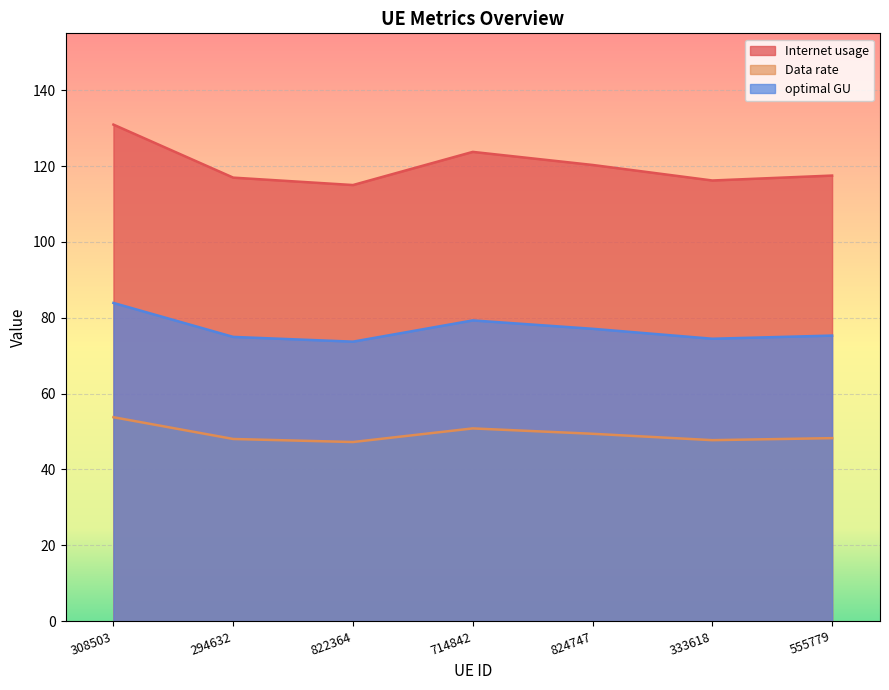

Where does the optimal GU series first go above 75?

308503